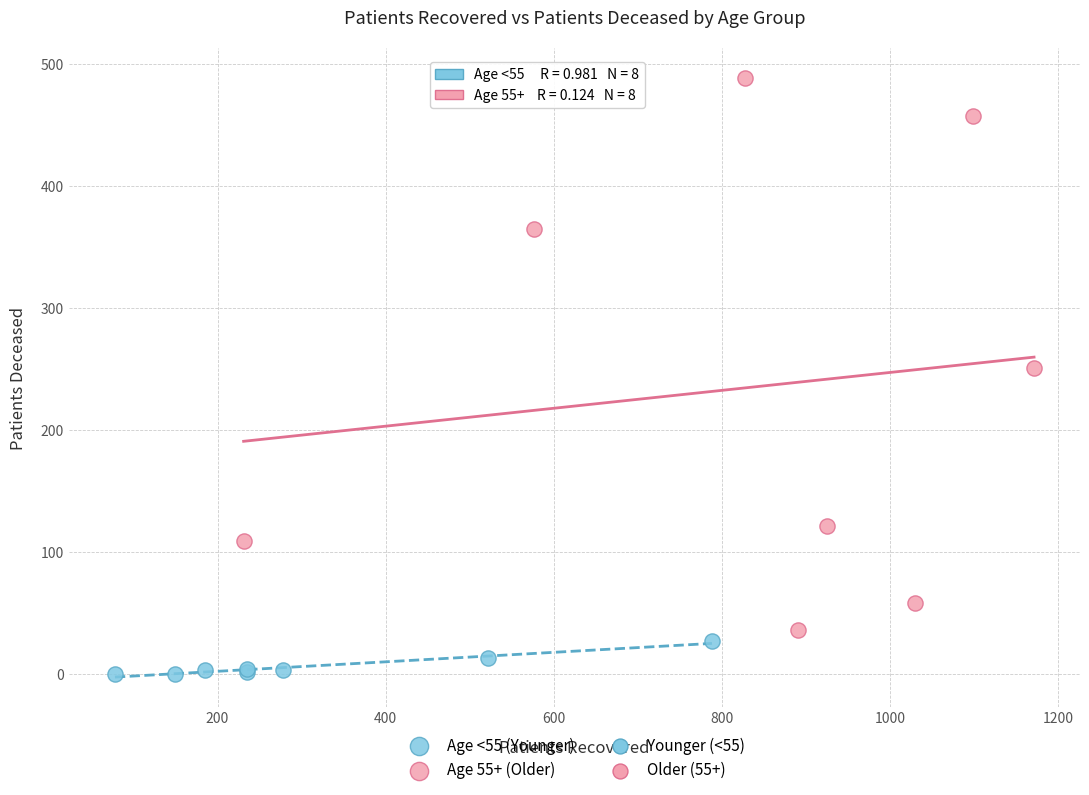

Which series reaches the maximum Y coordinate?

Age 55+ (Older)